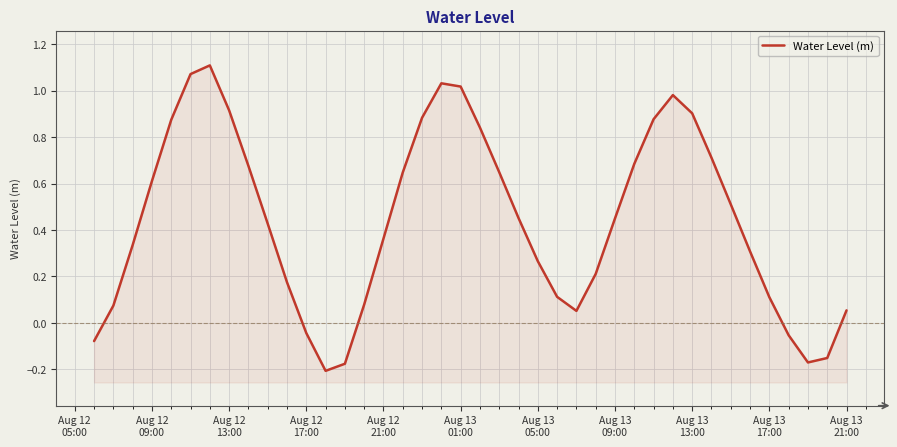

How many data points does each series have?

40